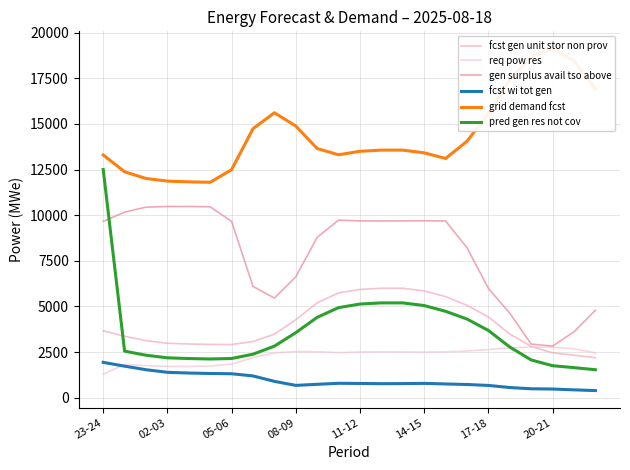

Which series has the largest total across all categories?

grid demand fcst